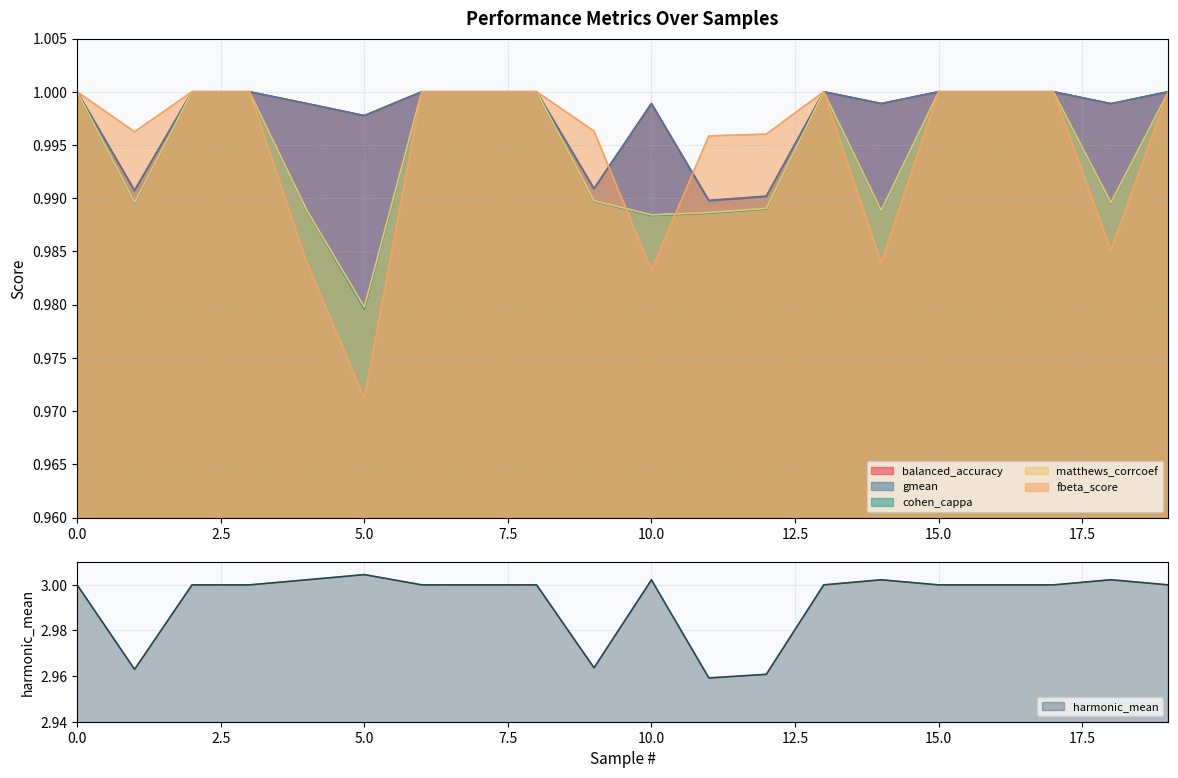

How many fbeta_score values are between 0 and 1?

20